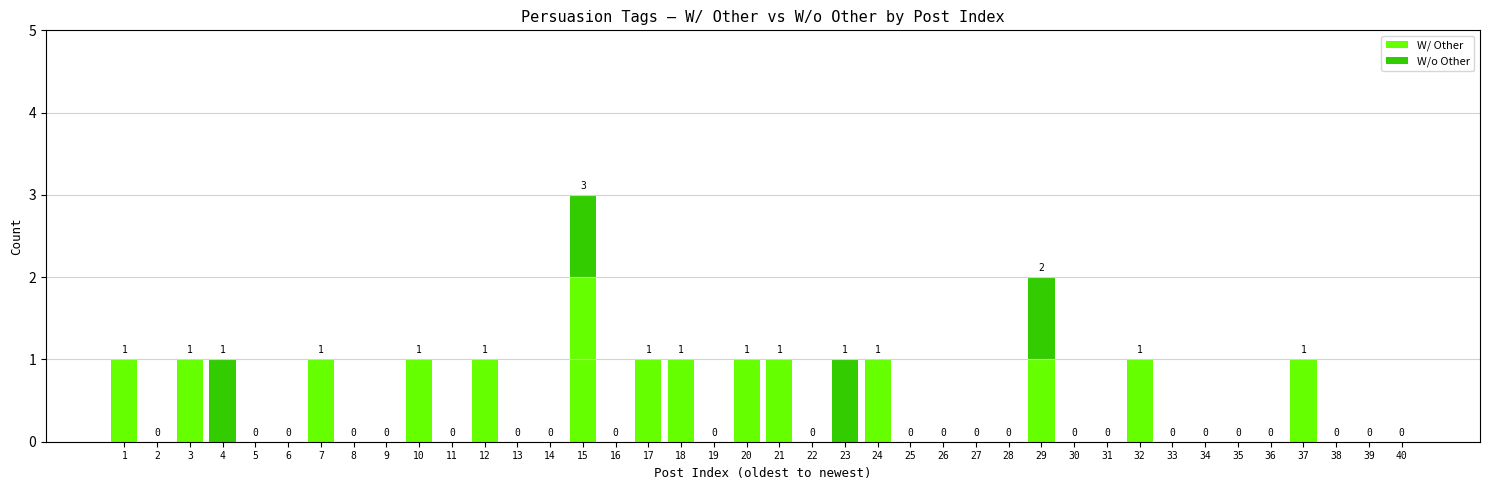

Which category has the highest value in the W/ Other series?

15